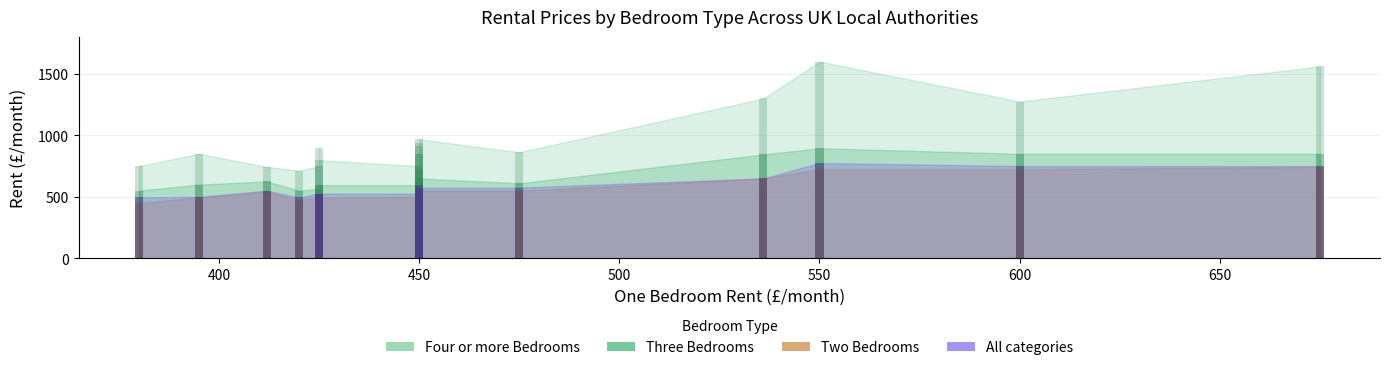

Between All categories and 13, which is larger?

All categories